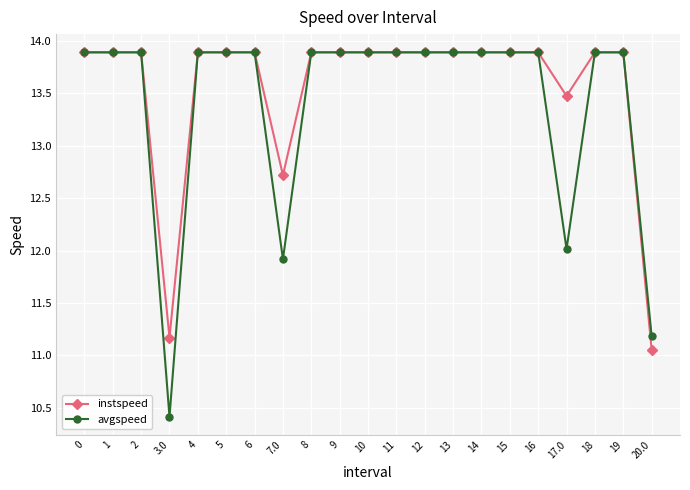

What is the difference between the maximum and minimum values in the avgspeed series?

3.5